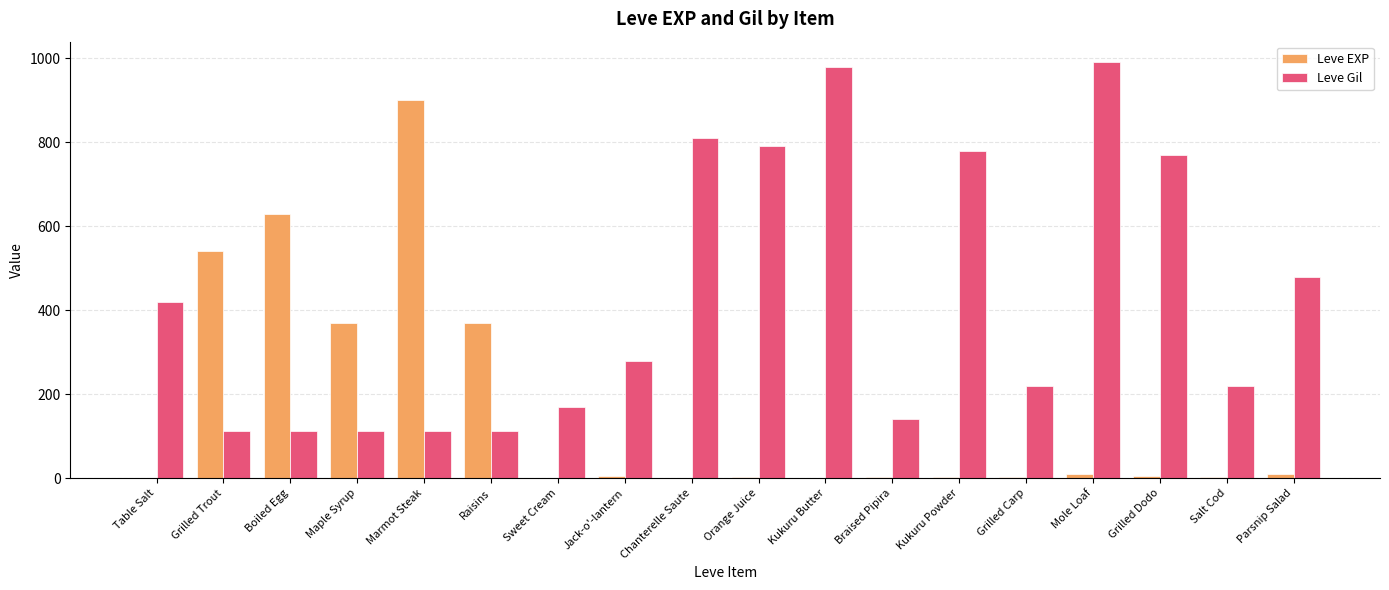

Which series has the largest total across all categories?

Leve Gil